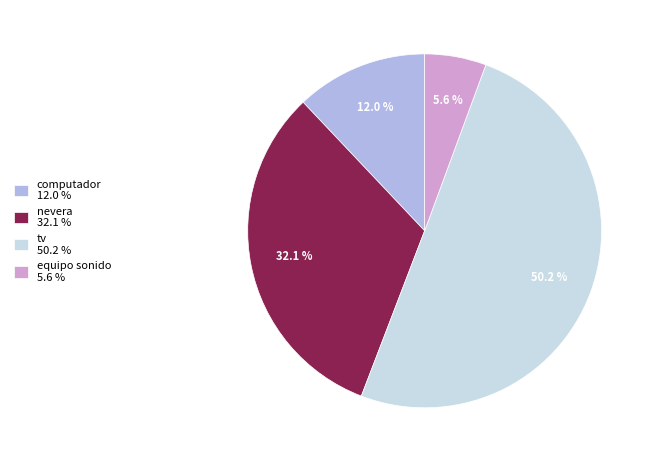

Rank the categories by value from lowest to highest.

equipo sonido, computador, nevera, tv